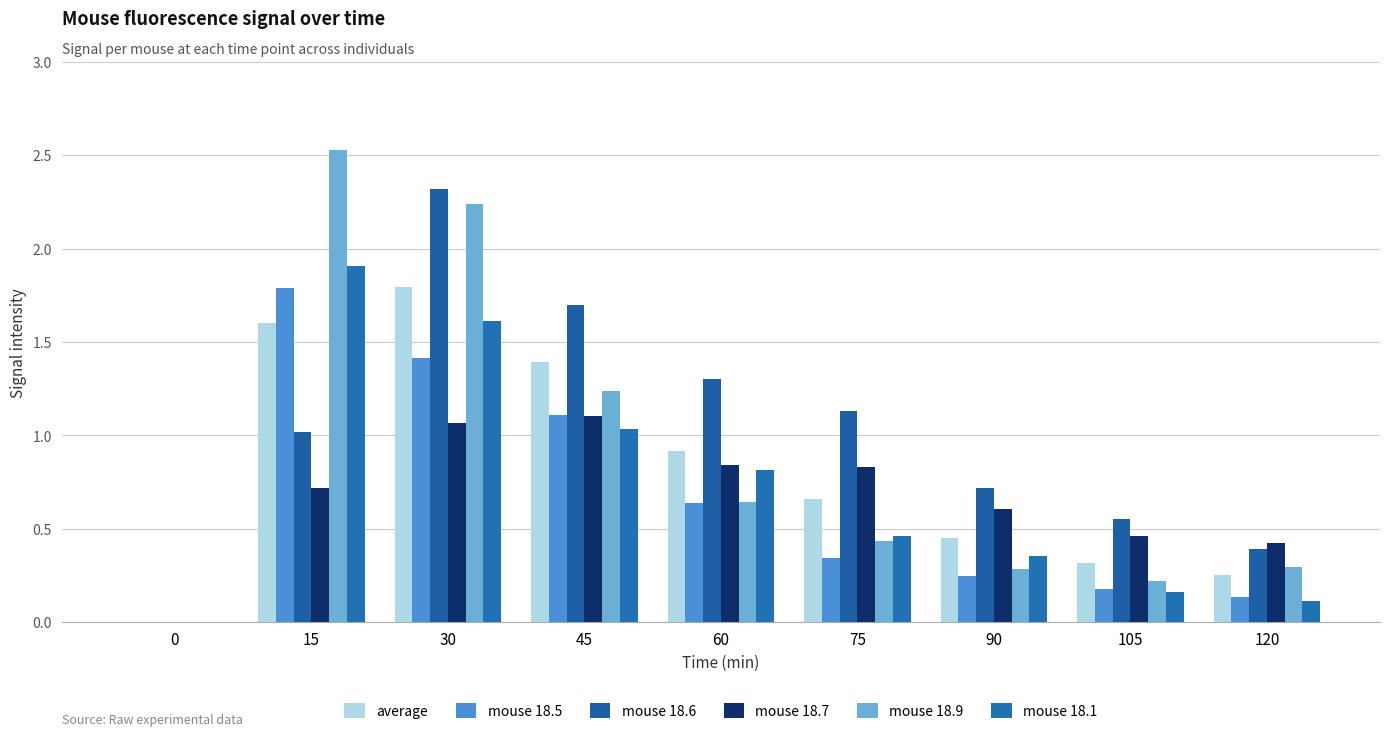

Which series has the largest range (max minus min)?

mouse 18.9